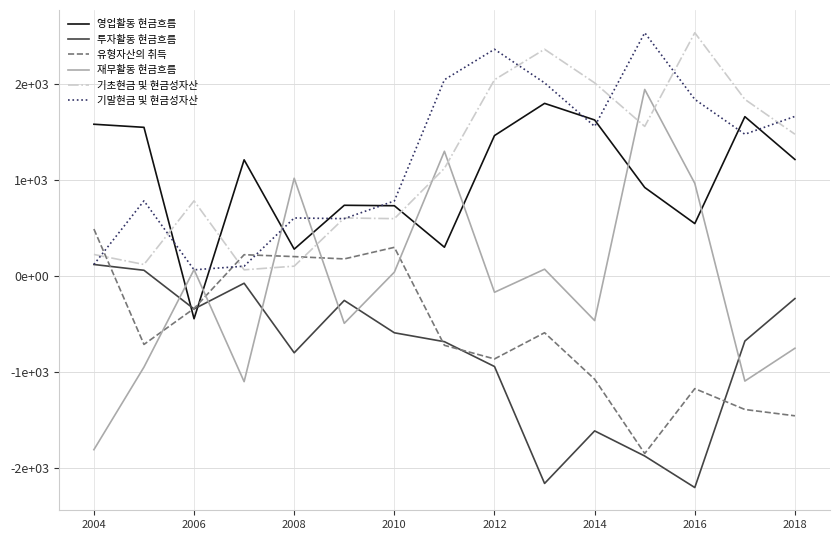

At which label is 기초현금 및 현금성자산 closest to 1301?

2018